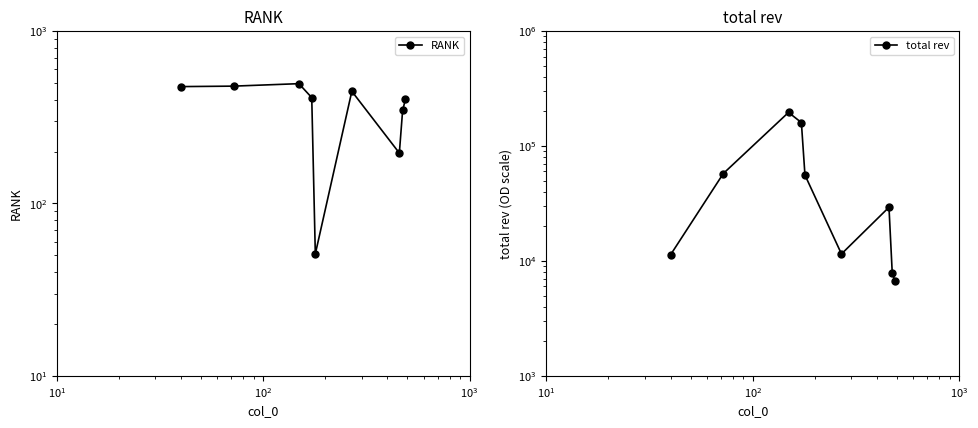

What is the minimum value for total rev?

6702